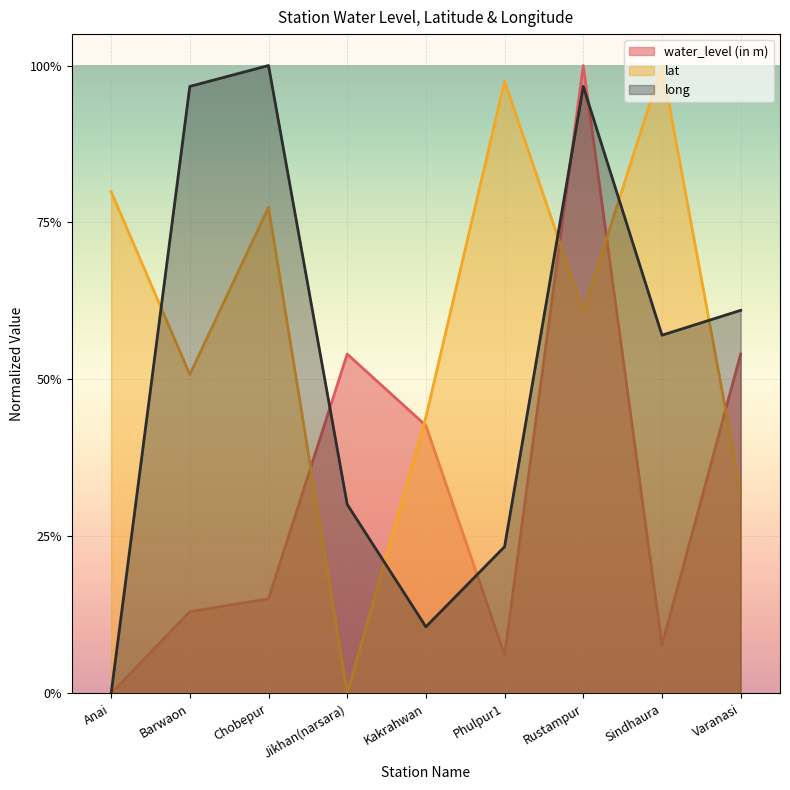

Reading right to left, what are all the values shown in this chart?

water_level (in m): Varanasi=0.5	Sindhaura=0.1	Rustampur=1.0	Phulpur1=0.1	Kakrahwan=0.4	Jikhan(narsara)=0.5	Chobepur=0.2	Barwaon=0.1	Anai=0.0
lat: Varanasi=0.3	Sindhaura=1.0	Rustampur=0.6	Phulpur1=1.0	Kakrahwan=0.4	Jikhan(narsara)=0.0	Chobepur=0.8	Barwaon=0.5	Anai=0.8
long: Varanasi=0.6	Sindhaura=0.6	Rustampur=1.0	Phulpur1=0.2	Kakrahwan=0.1	Jikhan(narsara)=0.3	Chobepur=1.0	Barwaon=1.0	Anai=0.0